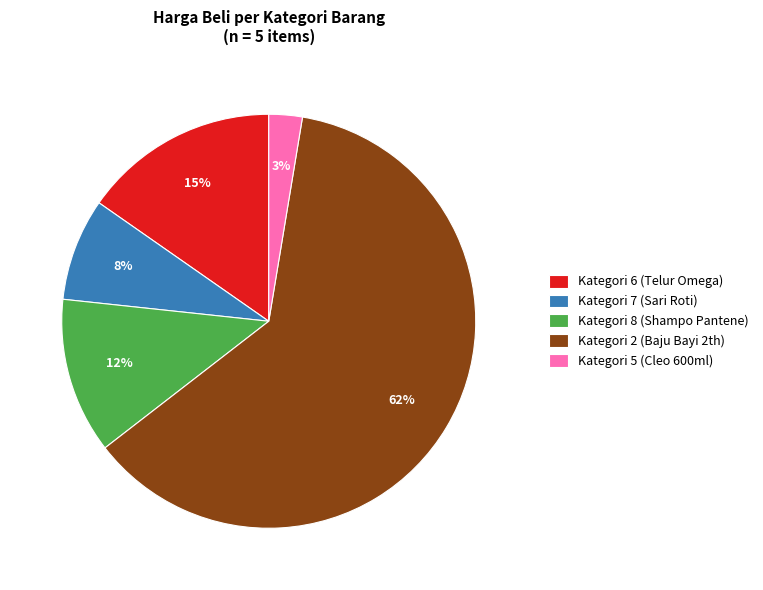

Do Kategori 7 (Sari Roti) and Kategori 5 (Cleo 600ml) together represent more than half of the pie?

No